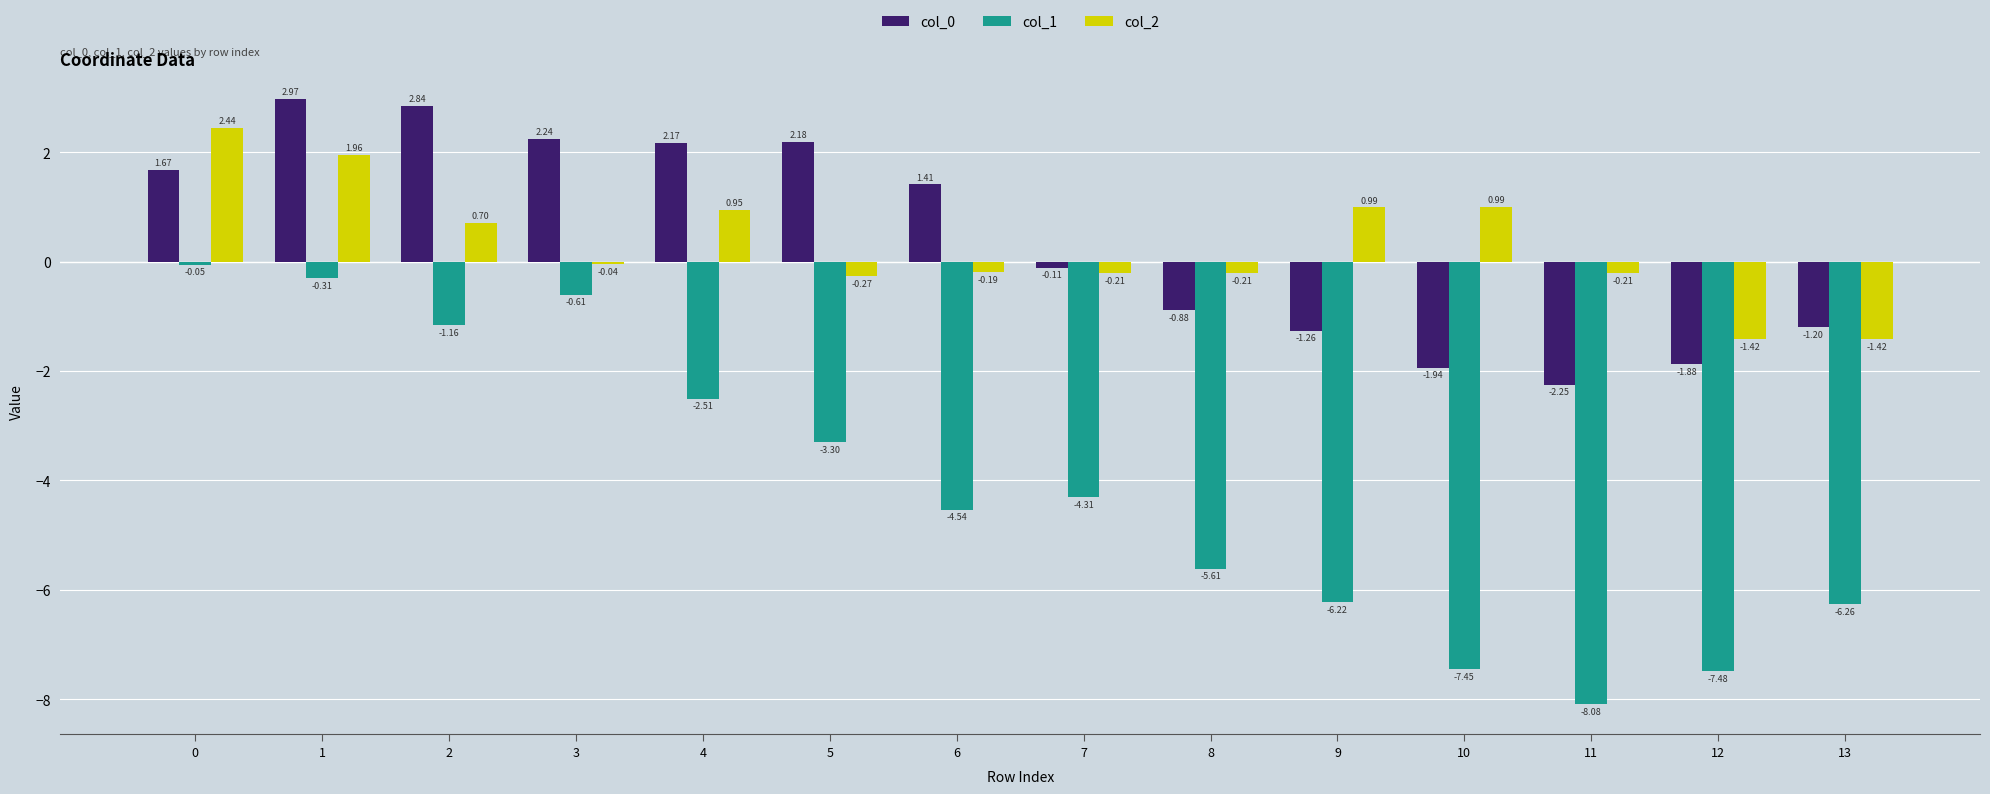

Is the value of col_0 at 13 greater than the value of col_1 at 9?

Yes